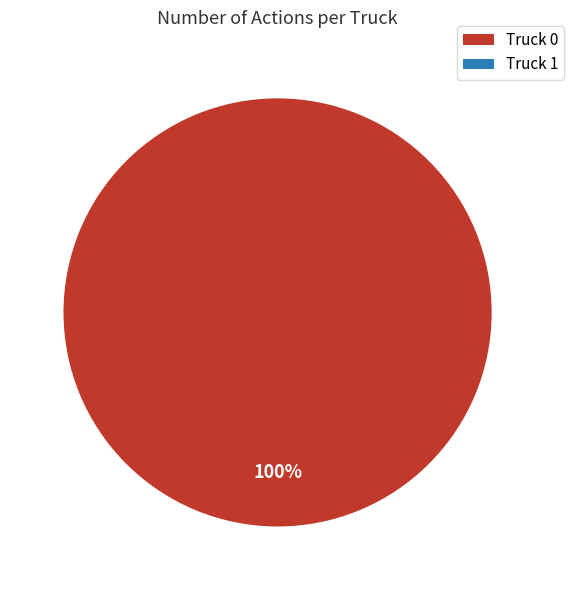

How many segments does this pie chart have?

2